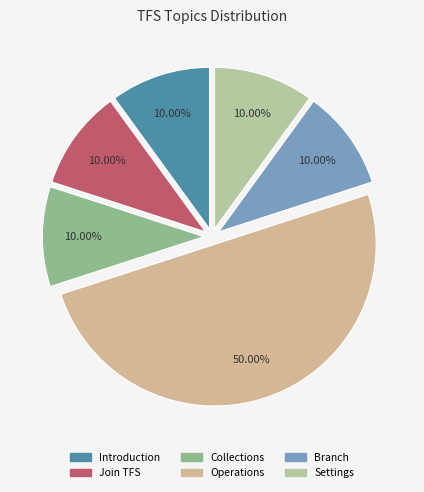

What percentage do Join TFS and Introduction together represent?

20.0%